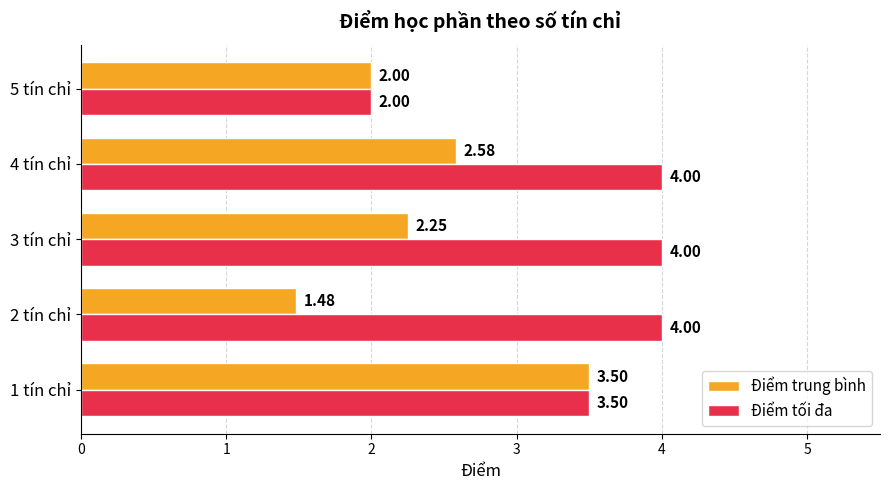

Is the value of Điểm trung bình at 3 tín chỉ greater than the value of Điểm tối đa at 3 tín chỉ?

No